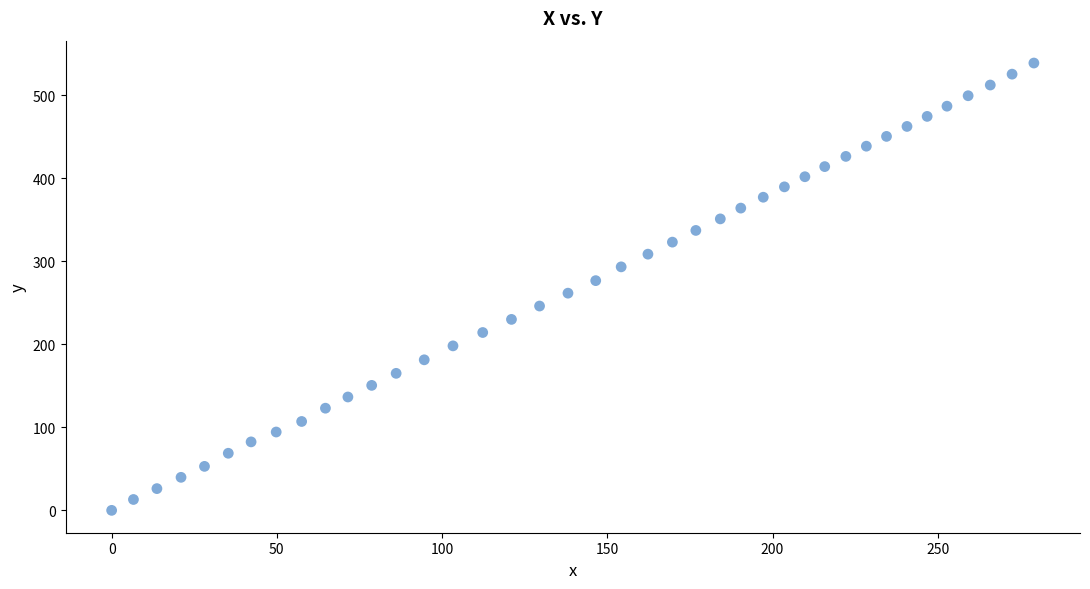

What is the range of Y values (max minus min)?

539.0